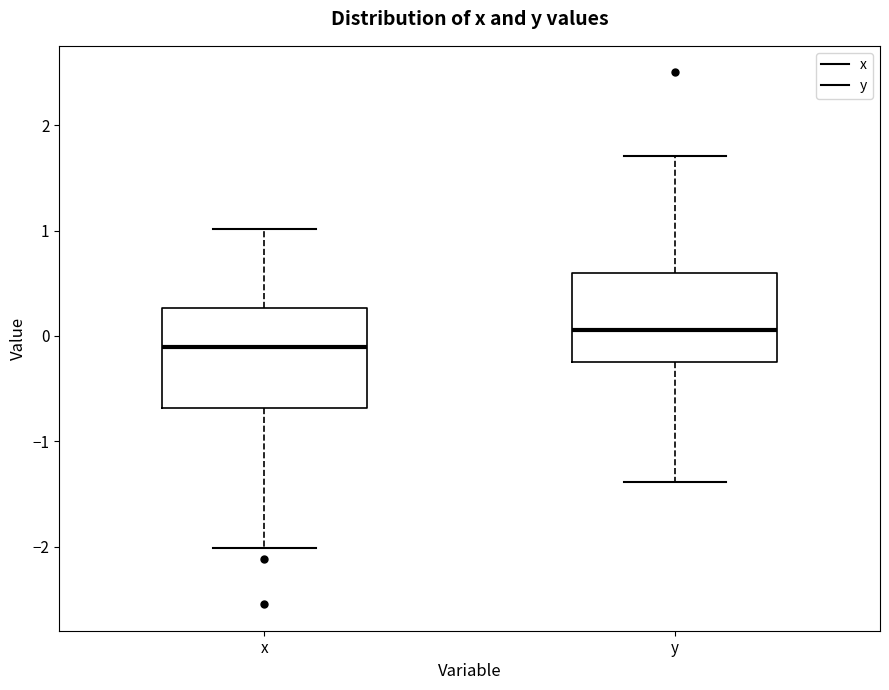

Reading left to right, read every box against the y-axis: the position of its median line, the range the box covers, and the ends of its whiskers. The values are not printed on the chart, so give them approximately, as read against the axis.

x: median -0.1, box -0.7 to 0.3, whiskers -2.0 to 1.0
y: median 0.1, box -0.2 to 0.6, whiskers -1.4 to 1.7